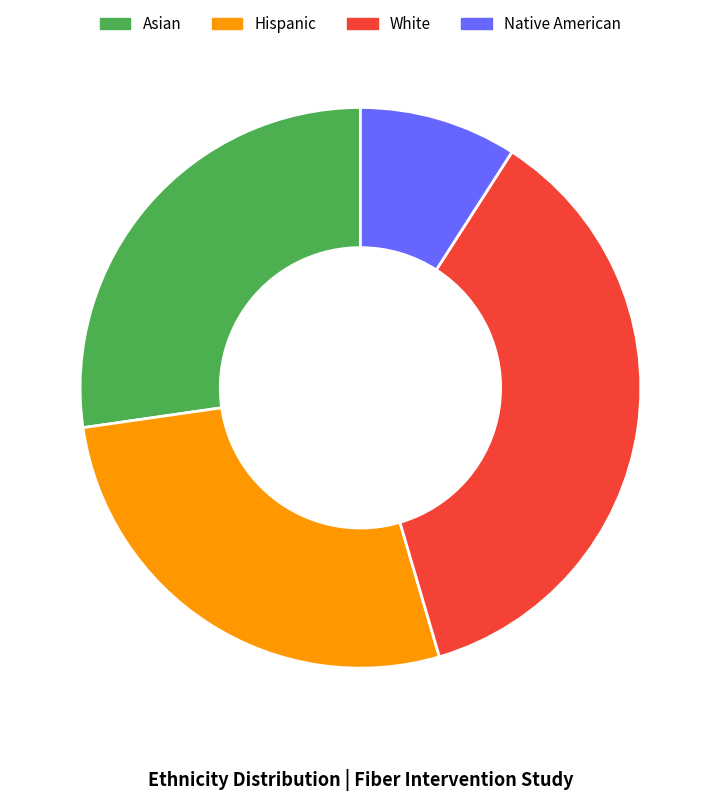

Which category has the biggest portion of the pie?

White